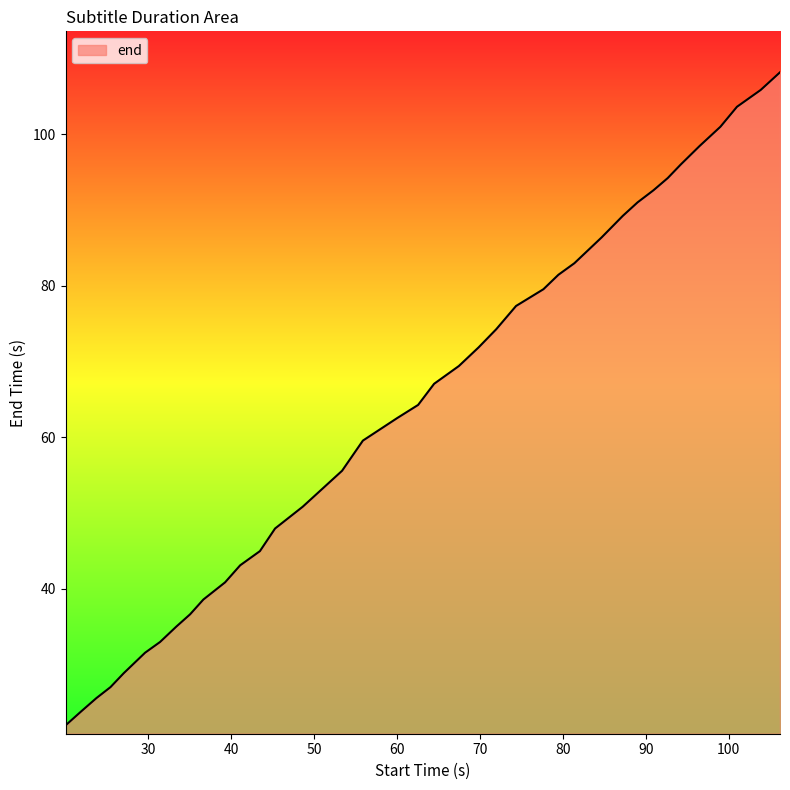

True or false: there are more than 2 points higher than both neighbors.

False